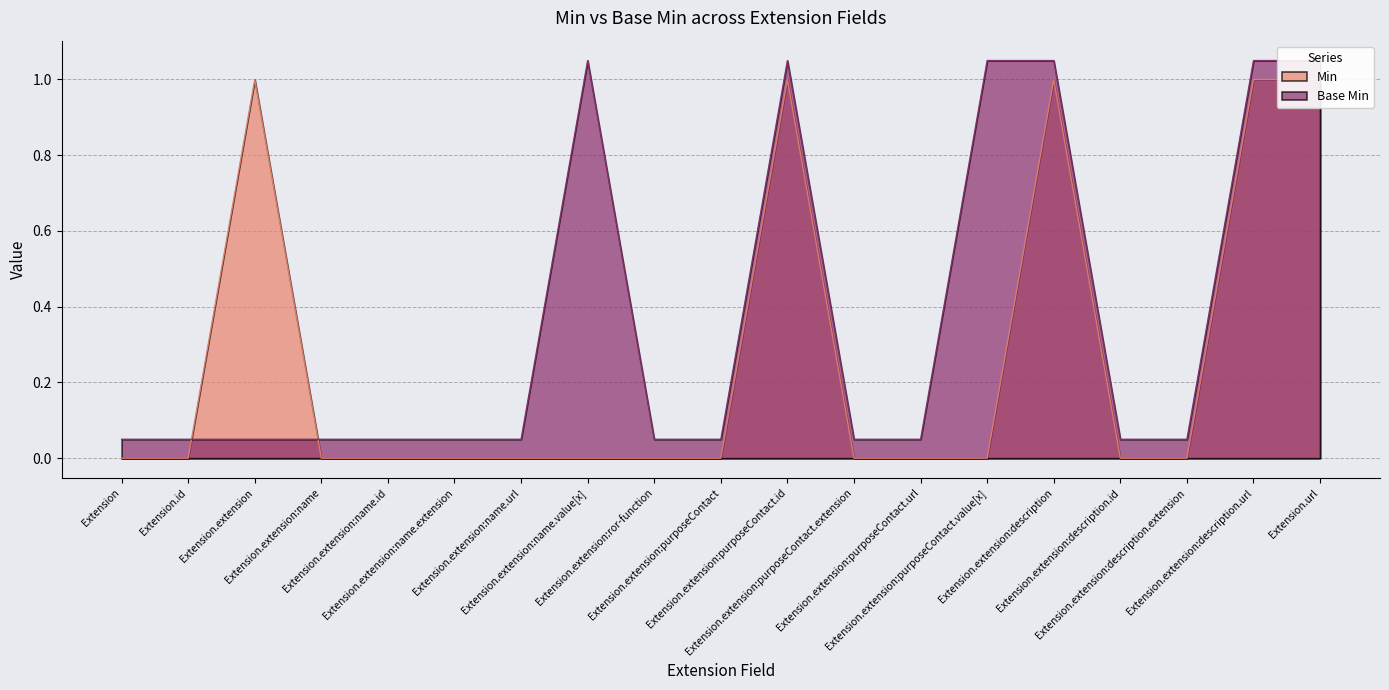

How many intersections are there between Base Min and Min?

2